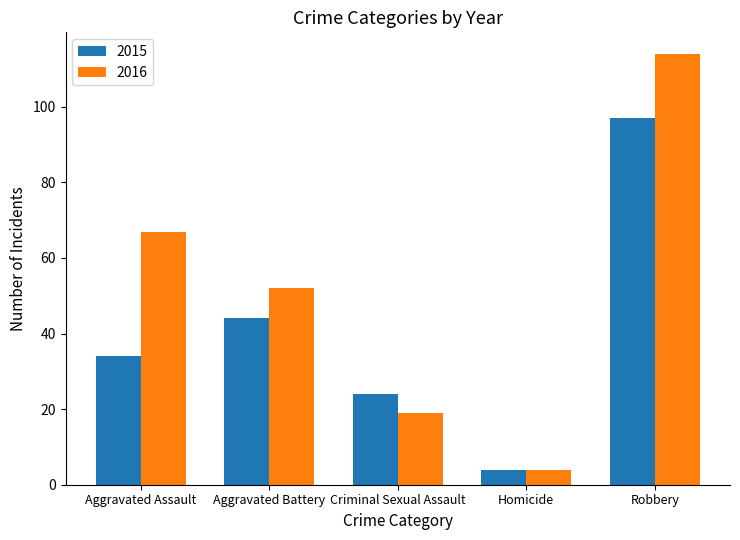

What are all the series names shown in the legend?

2015, 2016